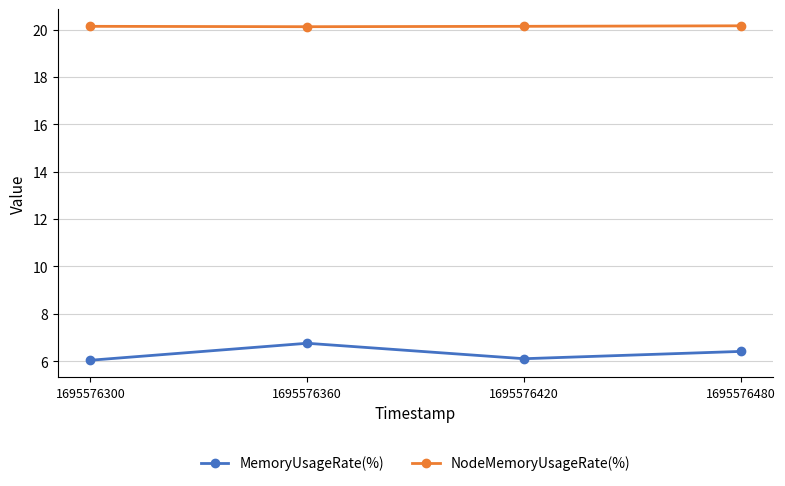

In NodeMemoryUsageRate(%), how many points are lower than both neighbors (excluding endpoints)?

1